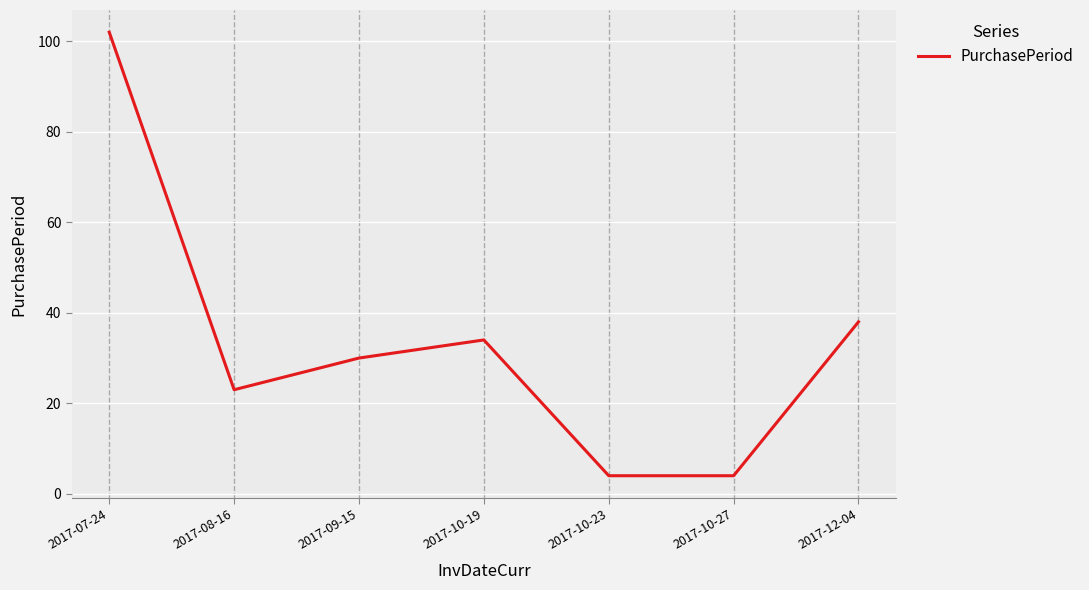

Between 2017-08-16 and 2017-10-23, which is larger?

2017-08-16